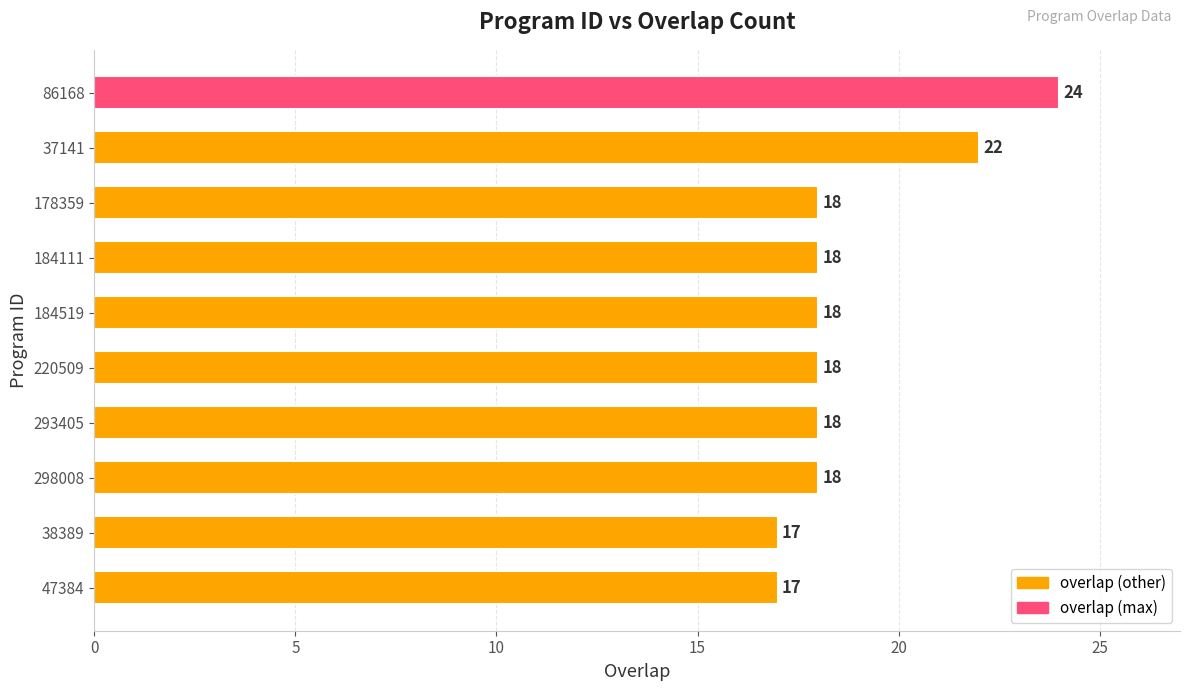

What is the difference between the maximum and minimum values?

7